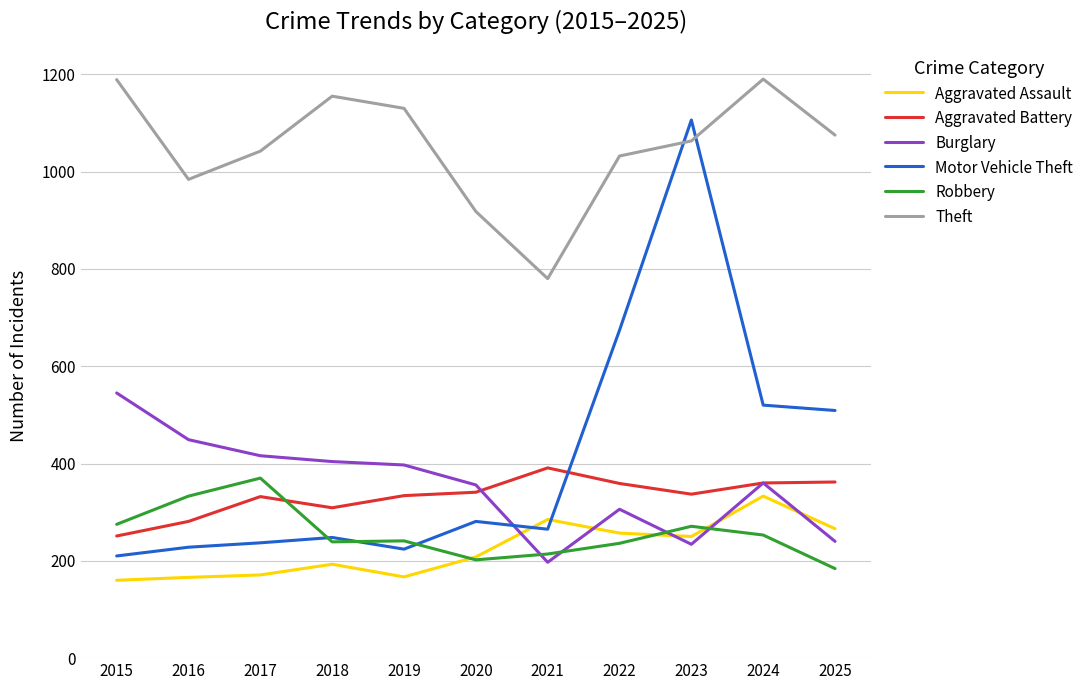

What is the maximum value shown in the chart?

1190